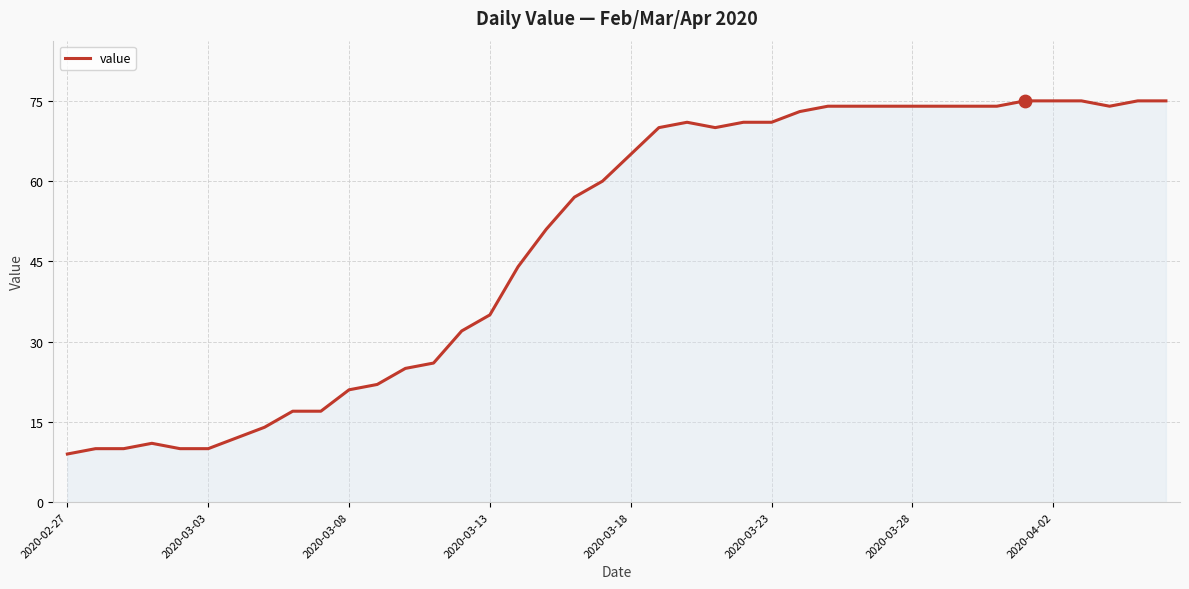

What is the greatest value displayed?

75